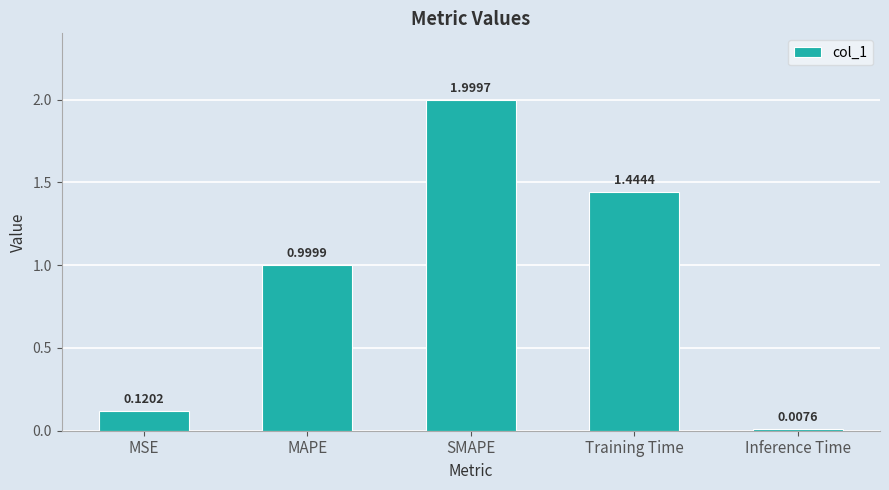

What is the difference between the values at Inference Time and SMAPE?

2.0